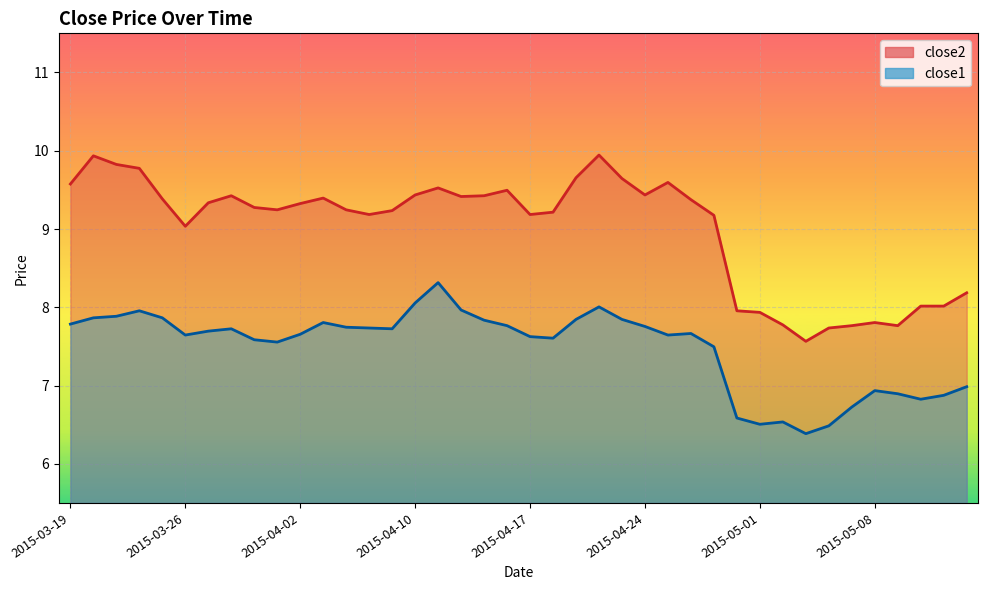

Reading right to left, list all the values displayed in this chart.

close2: 2015-05-14=8.2	2015-05-13=8.0	2015-05-12=8.0	2015-05-11=7.8	2015-05-08=7.8	2015-05-07=7.8	2015-05-06=7.7	2015-05-05=7.6	2015-05-04=7.8	2015-05-01=7.9	2015-04-30=8.0	2015-04-29=9.2	2015-04-28=9.4	2015-04-27=9.6	2015-04-24=9.4	2015-04-23=9.6	2015-04-22=9.9	2015-04-21=9.7	2015-04-20=9.2	2015-04-17=9.2	2015-04-16=9.5	2015-04-15=9.4	2015-04-14=9.4	2015-04-13=9.5	2015-04-10=9.4	2015-04-09=9.2	2015-04-08=9.2	2015-04-07=9.2	2015-04-06=9.4	2015-04-02=9.3	2015-04-01=9.2	2015-03-31=9.3	2015-03-30=9.4	2015-03-27=9.3	2015-03-26=9.0	2015-03-25=9.4	2015-03-24=9.8	2015-03-23=9.8	2015-03-20=9.9	2015-03-19=9.6
close1: 2015-05-14=7.0	2015-05-13=6.9	2015-05-12=6.8	2015-05-11=6.9	2015-05-08=6.9	2015-05-07=6.7	2015-05-06=6.5	2015-05-05=6.4	2015-05-04=6.5	2015-05-01=6.5	2015-04-30=6.6	2015-04-29=7.5	2015-04-28=7.7	2015-04-27=7.6	2015-04-24=7.8	2015-04-23=7.8	2015-04-22=8.0	2015-04-21=7.8	2015-04-20=7.6	2015-04-17=7.6	2015-04-16=7.8	2015-04-15=7.8	2015-04-14=8.0	2015-04-13=8.3	2015-04-10=8.1	2015-04-09=7.7	2015-04-08=7.7	2015-04-07=7.7	2015-04-06=7.8	2015-04-02=7.7	2015-04-01=7.6	2015-03-31=7.6	2015-03-30=7.7	2015-03-27=7.7	2015-03-26=7.6	2015-03-25=7.9	2015-03-24=8.0	2015-03-23=7.9	2015-03-20=7.9	2015-03-19=7.8